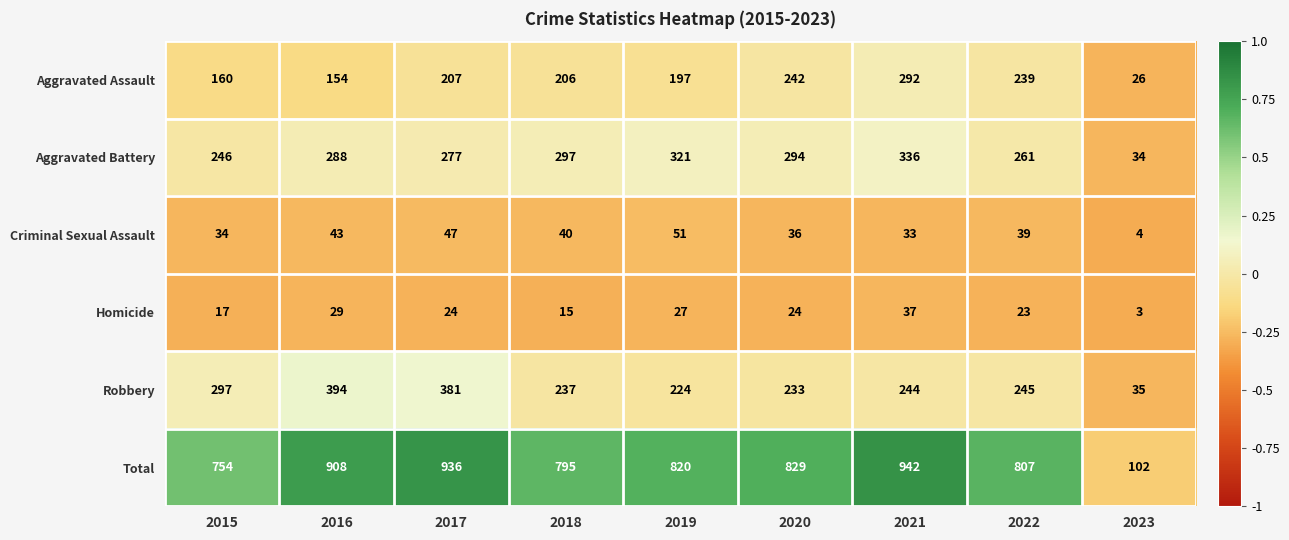

What is the spread (max minus min) of values at 2019?

793